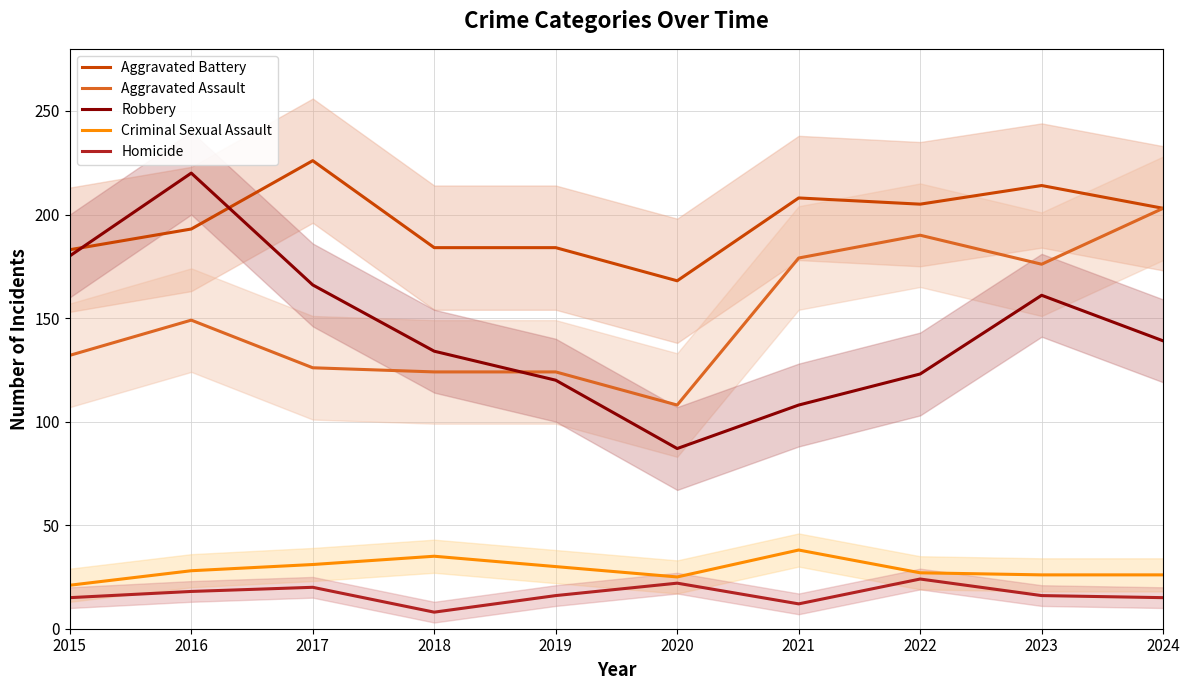

What is the sum of the Criminal Sexual Assault values at 2020 and 2015?

46